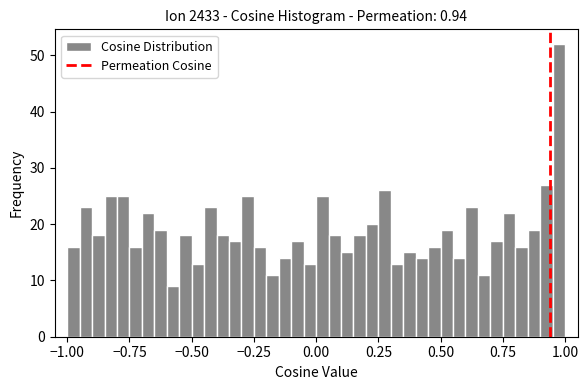

Read against the x-axis, roughly where is the centre of the tallest bar?

1.00